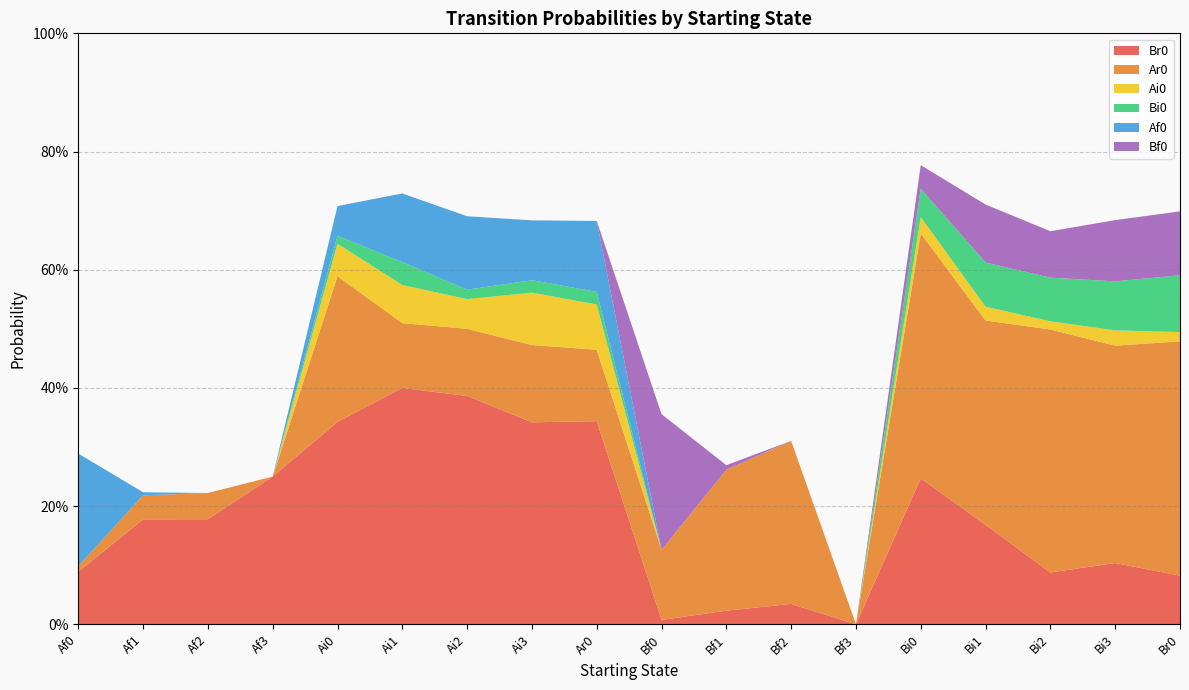

Reading left to right, what are all the values shown in this chart?

Br0: Af0=0.1	Af1=0.2	Af2=0.2	Af3=0.2	Ai0=0.3	Ai1=0.4	Ai2=0.4	Ai3=0.3	Ar0=0.3	Bf0=0.0	Bf1=0.0	Bf2=0.0	Bf3=0.0	Bi0=0.2	Bi1=0.2	Bi2=0.1	Bi3=0.1	Br0=0.1
Ar0: Af0=0.0	Af1=0.0	Af2=0.0	Af3=0.0	Ai0=0.2	Ai1=0.1	Ai2=0.1	Ai3=0.1	Ar0=0.1	Bf0=0.1	Bf1=0.2	Bf2=0.3	Bf3=0.0	Bi0=0.4	Bi1=0.3	Bi2=0.4	Bi3=0.4	Br0=0.4
Ai0: Af0=0.0	Af1=0.0	Af2=0.0	Af3=0.0	Ai0=0.1	Ai1=0.1	Ai2=0.1	Ai3=0.1	Ar0=0.1	Bf0=0.0	Bf1=0.0	Bf2=0.0	Bf3=0.0	Bi0=0.0	Bi1=0.0	Bi2=0.0	Bi3=0.0	Br0=0.0
Bi0: Af0=0.0	Af1=0.0	Af2=0.0	Af3=0.0	Ai0=0.0	Ai1=0.0	Ai2=0.0	Ai3=0.0	Ar0=0.0	Bf0=0.0	Bf1=0.0	Bf2=0.0	Bf3=0.0	Bi0=0.0	Bi1=0.1	Bi2=0.1	Bi3=0.1	Br0=0.1
Af0: Af0=0.2	Af1=0.0	Af2=0.0	Af3=0.0	Ai0=0.1	Ai1=0.1	Ai2=0.1	Ai3=0.1	Ar0=0.1	Bf0=0.0	Bf1=0.0	Bf2=0.0	Bf3=0.0	Bi0=0.0	Bi1=0.0	Bi2=0.0	Bi3=0.0	Br0=0.0
Bf0: Af0=0.0	Af1=0.0	Af2=0.0	Af3=0.0	Ai0=0.0	Ai1=0.0	Ai2=0.0	Ai3=0.0	Ar0=0.0	Bf0=0.2	Bf1=0.0	Bf2=0.0	Bf3=0.0	Bi0=0.0	Bi1=0.1	Bi2=0.1	Bi3=0.1	Br0=0.1